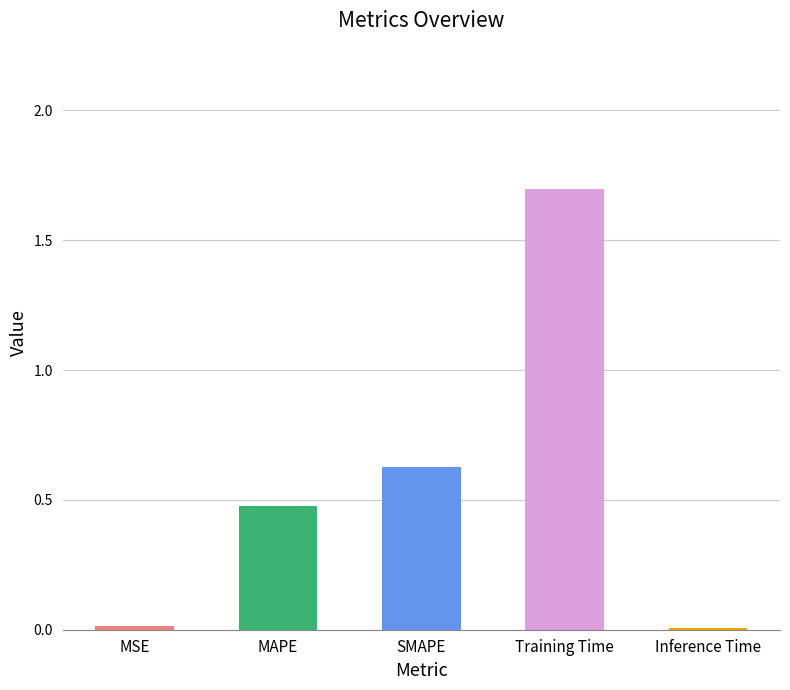

Which has a higher value, Training Time or MSE?

Training Time